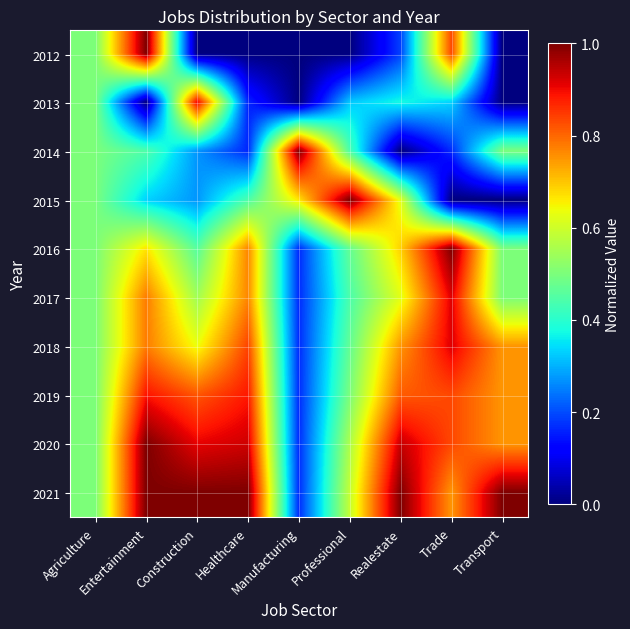

Which label corresponds to the smallest value in the chart?

Construction